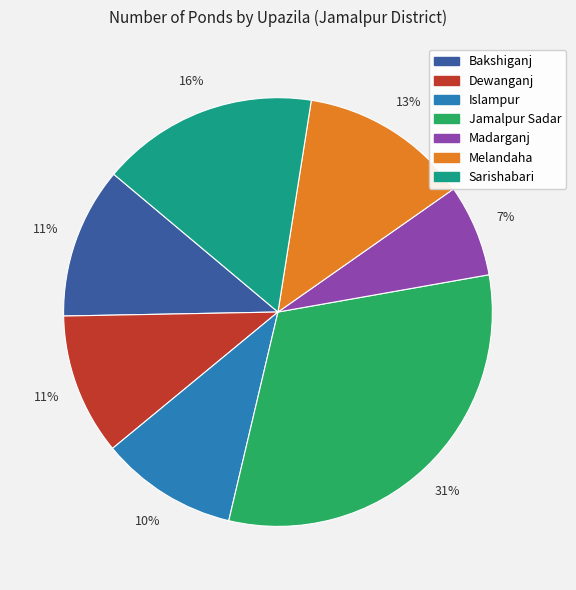

Is it true that Melandaha is 13% of the pie?

True